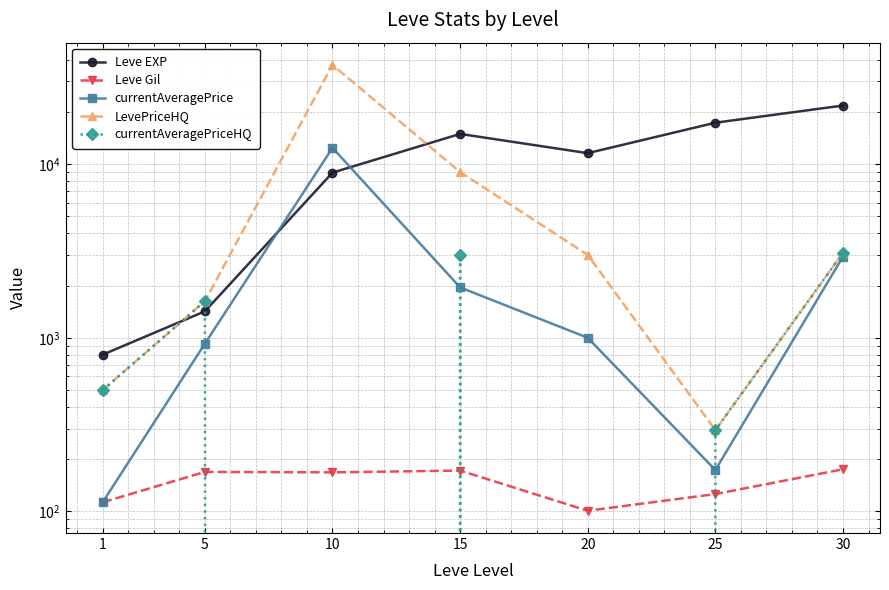

Which series has the largest total across all categories?

Leve EXP